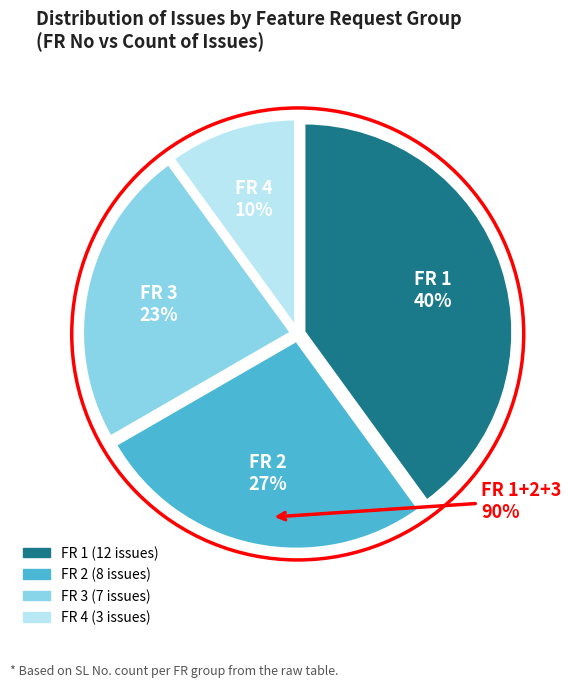

To the nearest percent, what is the combined percentage of FR 1 and FR 3?

63%